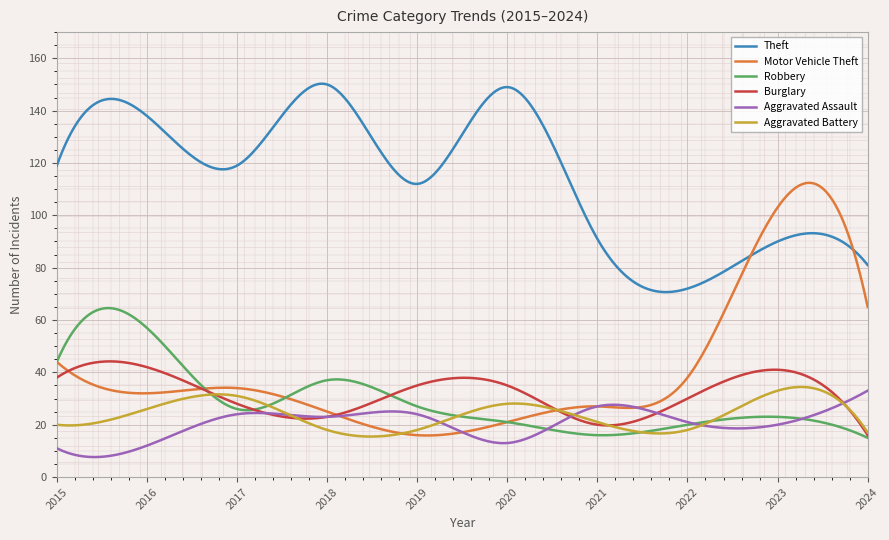

True or false: Theft and Robbery cross at least once.

False